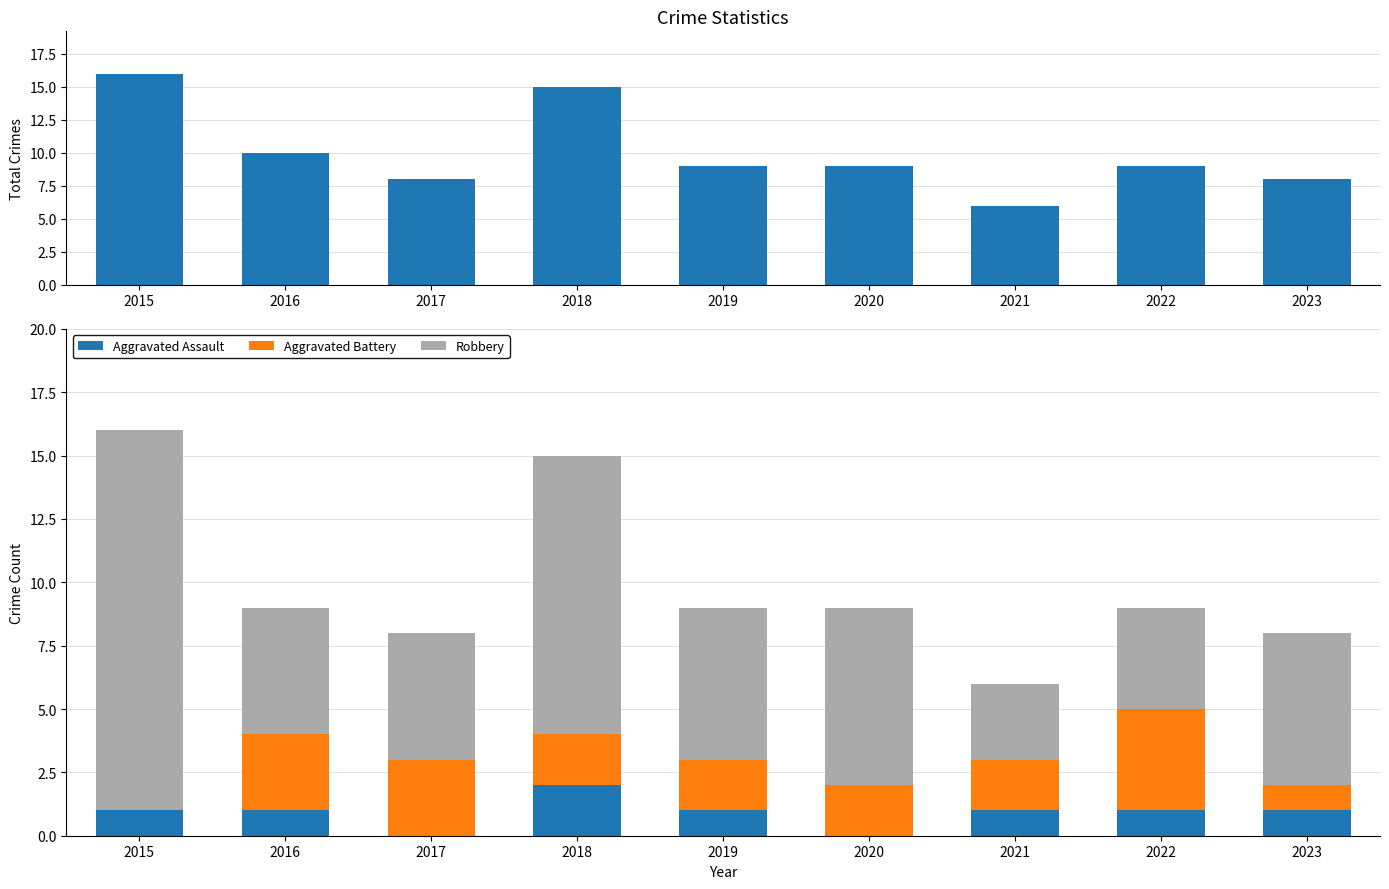

How many data points does each series have?

9